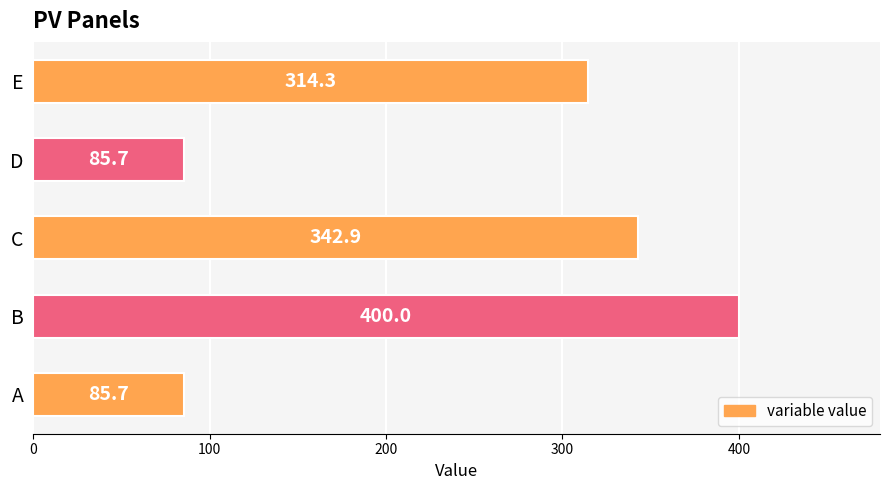

What is the difference between the second highest and second lowest values?

257.1